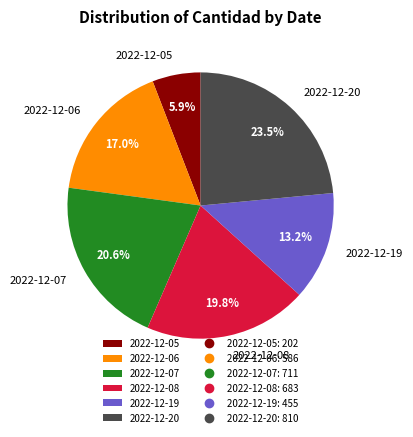

Combined, do 2022-12-05 and 2022-12-20 account for over 50%?

No